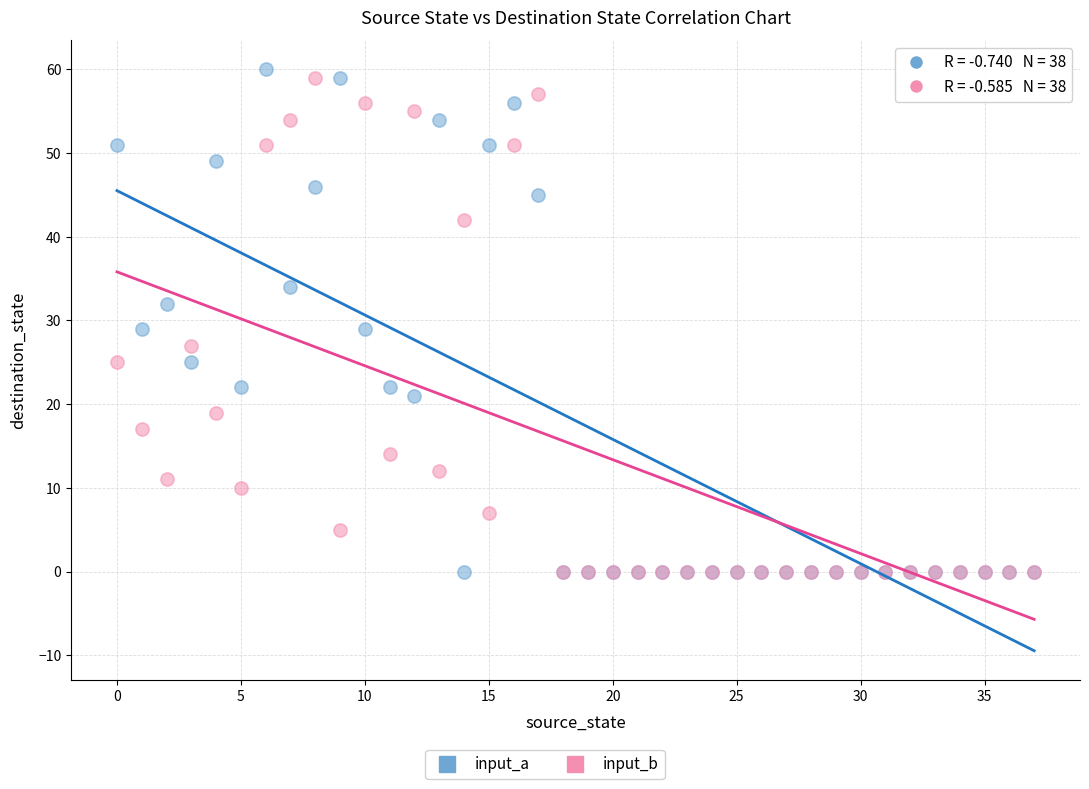

Which series contains the highest Y value?

input_a